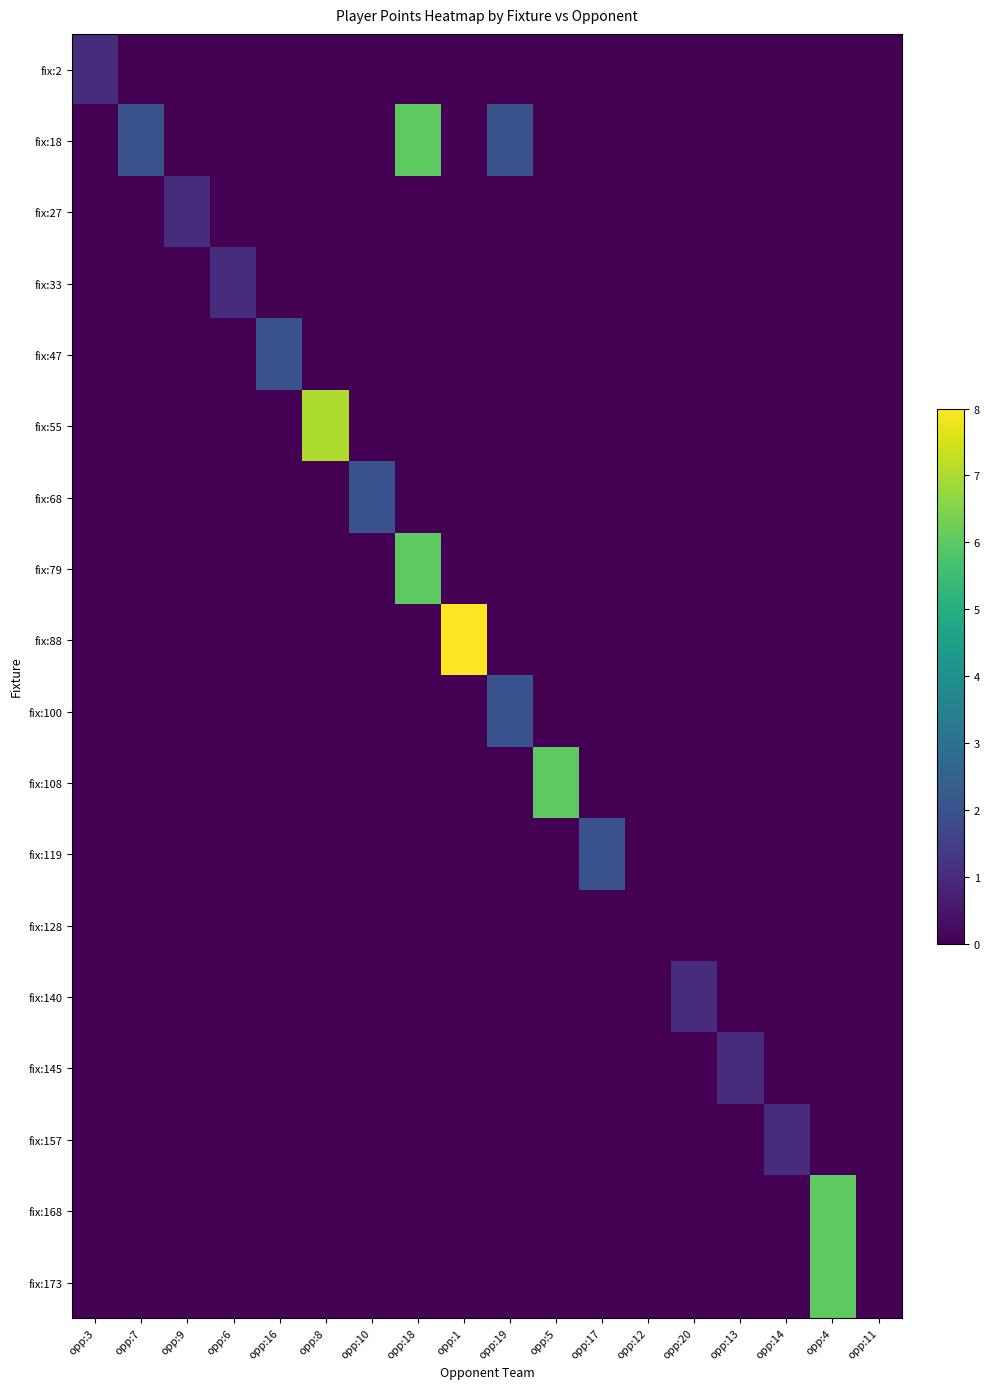

What is the greatest value displayed?

8